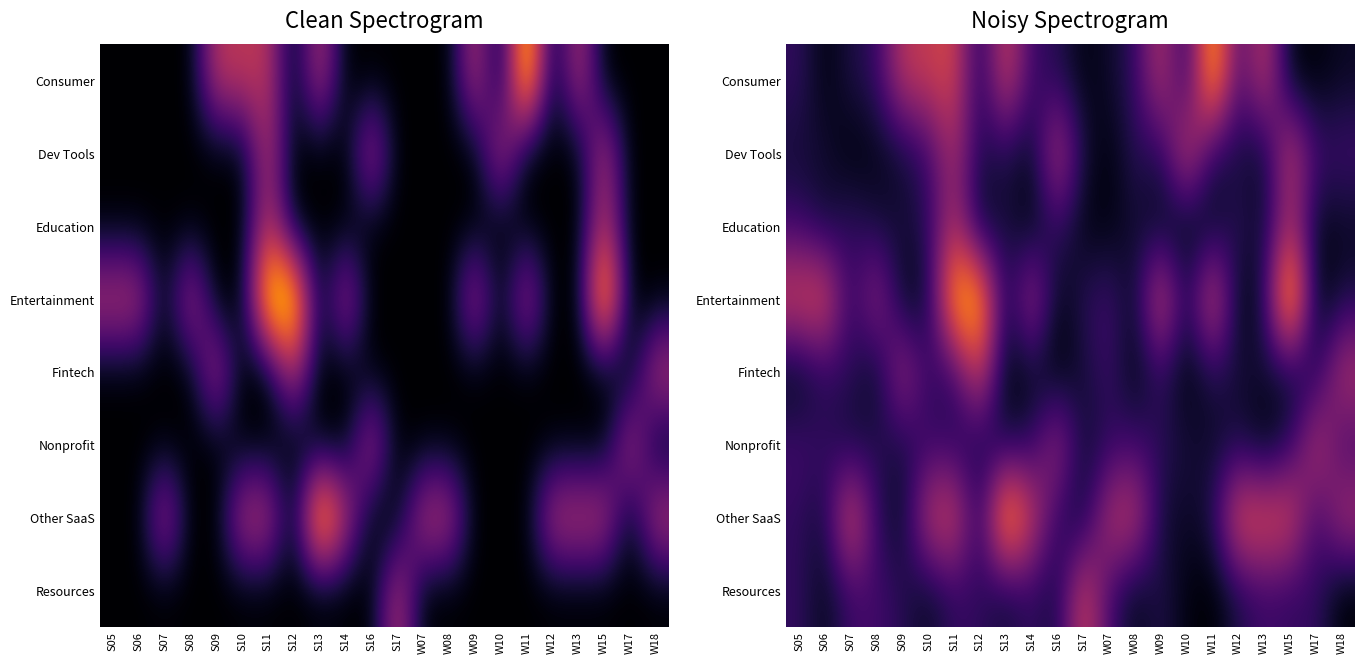

Is the value of Dev Tools at S05 greater than the value of Resources at W11?

Yes